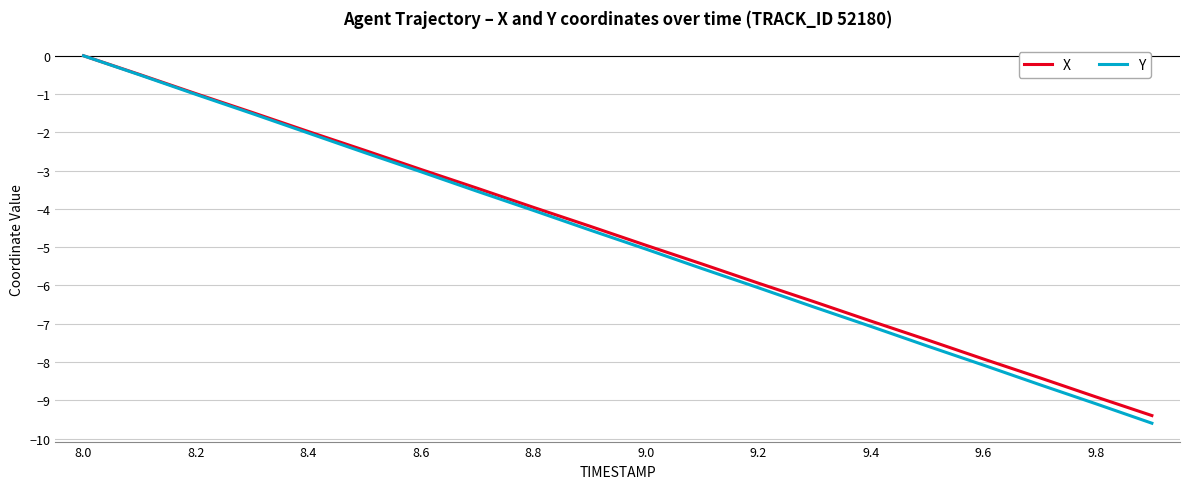

Which series has the widest spread of values?

Y